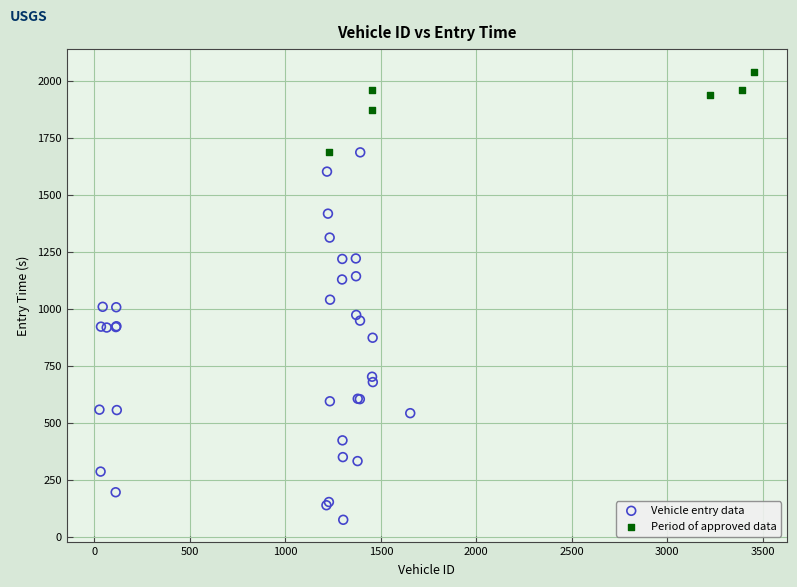

Which series reaches the minimum Y coordinate?

Vehicle entry data